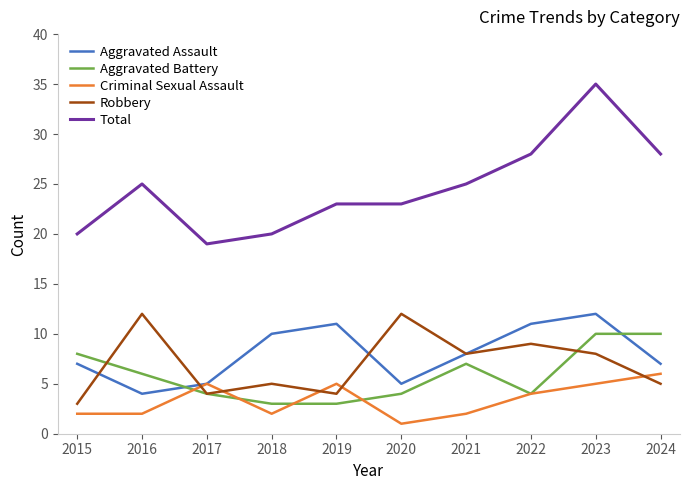

Which series changed the most between 2020 and 2024?

Robbery